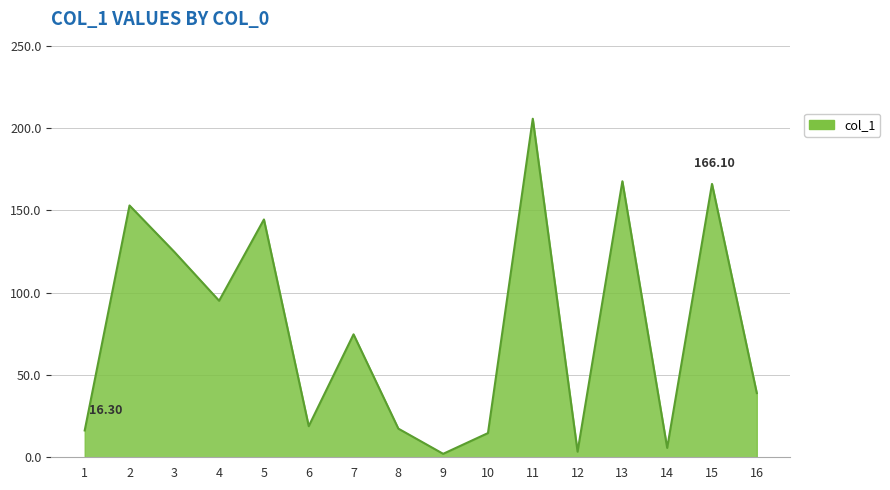

True or false: the data shows 167.7 at 13.

True